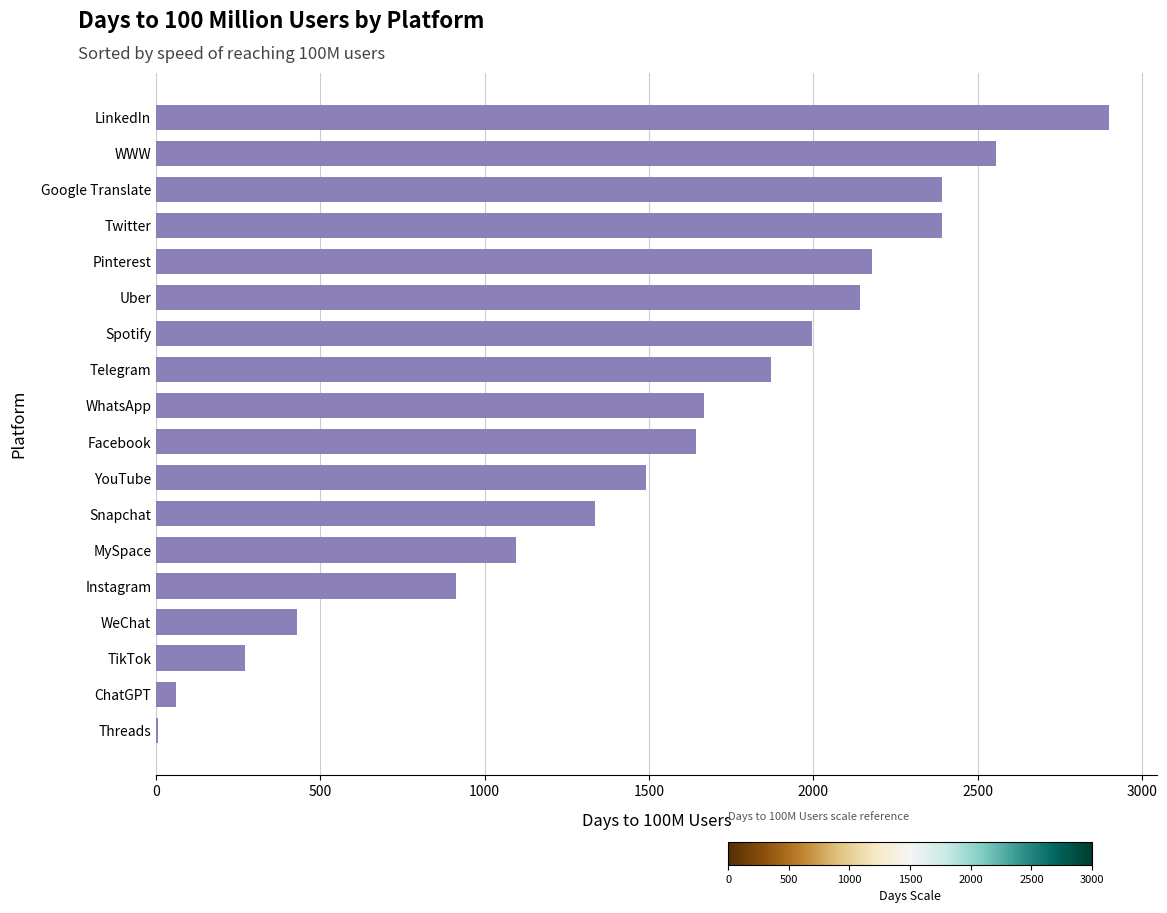

Reading bottom to top, extract all data points from this chart.

Threads=5	ChatGPT=60	TikTok=270	WeChat=428	Instagram=912	MySpace=1095	Snapchat=1337	YouTube=1492	Facebook=1642	WhatsApp=1667	Telegram=1871	Spotify=1995	Uber=2142	Pinterest=2177	Twitter=2390	Google Translate=2390	WWW=2555	LinkedIn=2901